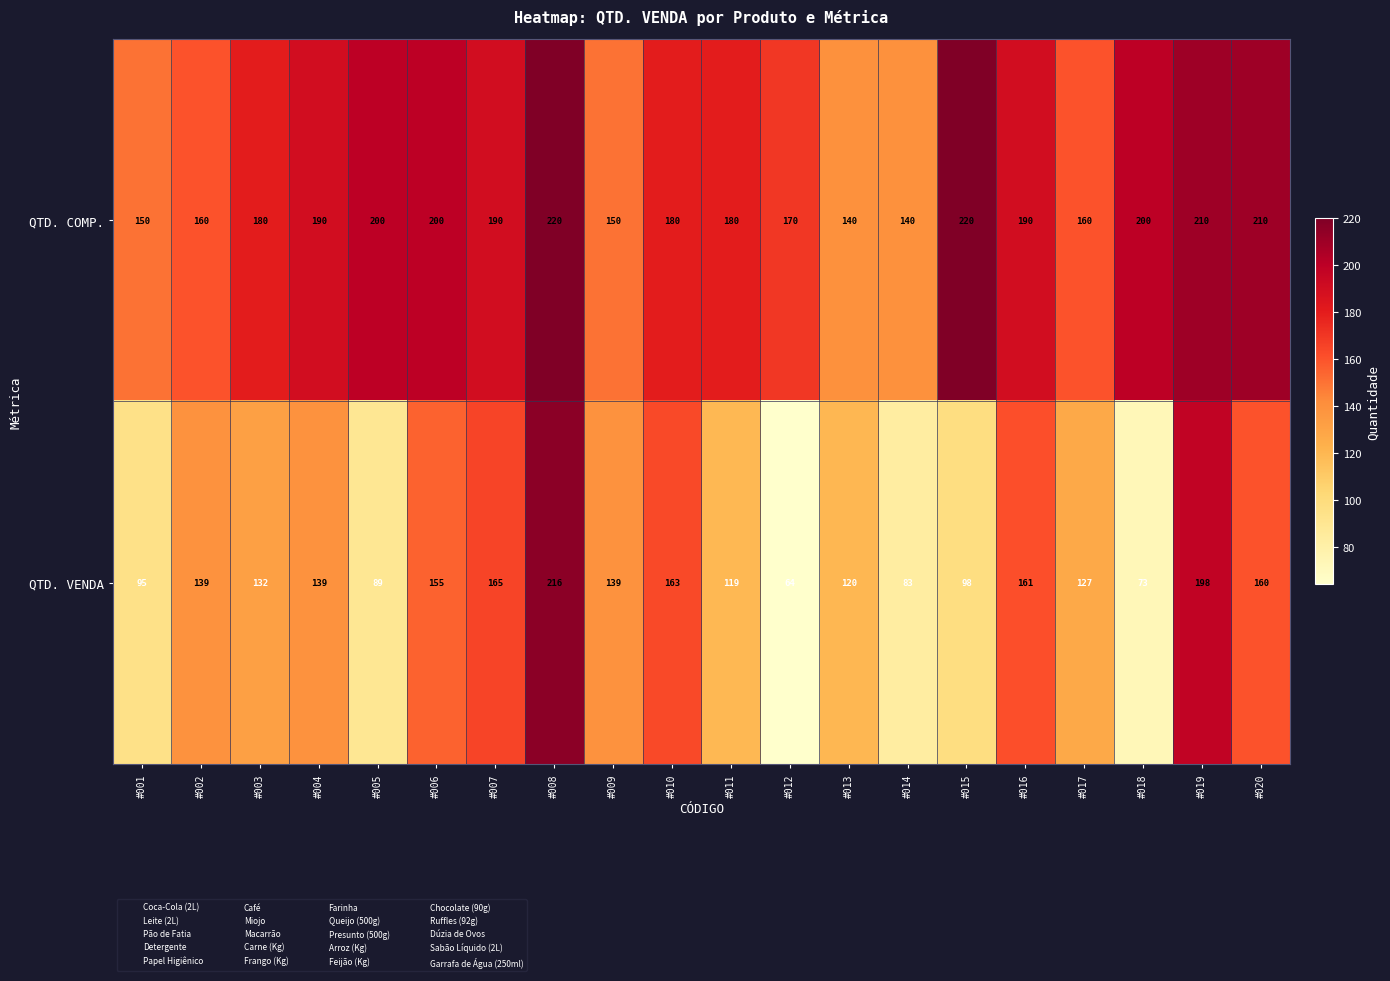

What is the difference between the highest and lowest values at #002?

21